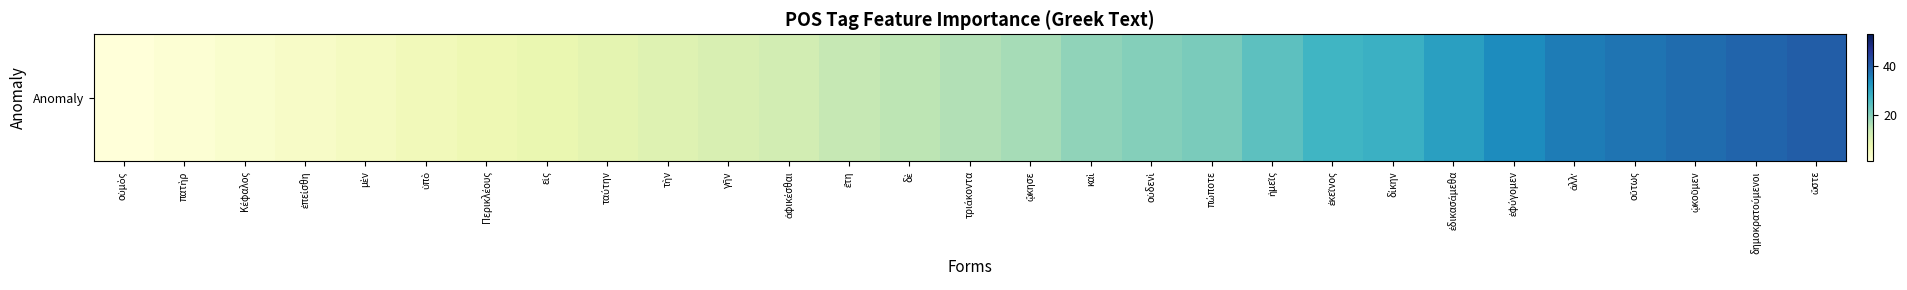

At which label does the data first exceed 16?

ᾤκησε